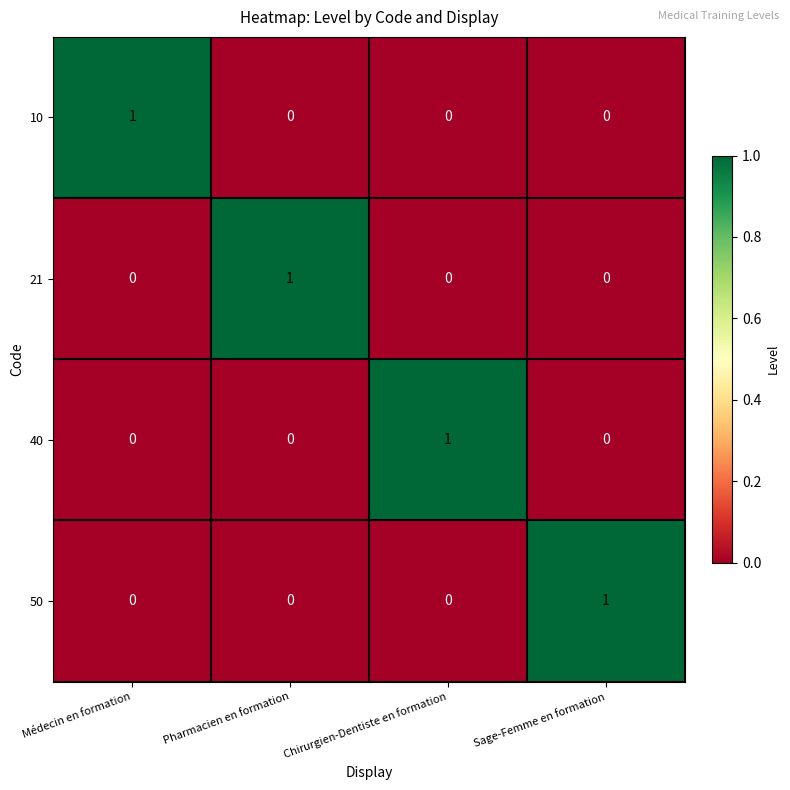

Reading left to right, extract all data points from this chart.

10: Médecin en formation=1	Pharmacien en formation=0	Chirurgien-Dentiste en formation=0	Sage-Femme en formation=0
21: Médecin en formation=0	Pharmacien en formation=1	Chirurgien-Dentiste en formation=0	Sage-Femme en formation=0
40: Médecin en formation=0	Pharmacien en formation=0	Chirurgien-Dentiste en formation=1	Sage-Femme en formation=0
50: Médecin en formation=0	Pharmacien en formation=0	Chirurgien-Dentiste en formation=0	Sage-Femme en formation=1